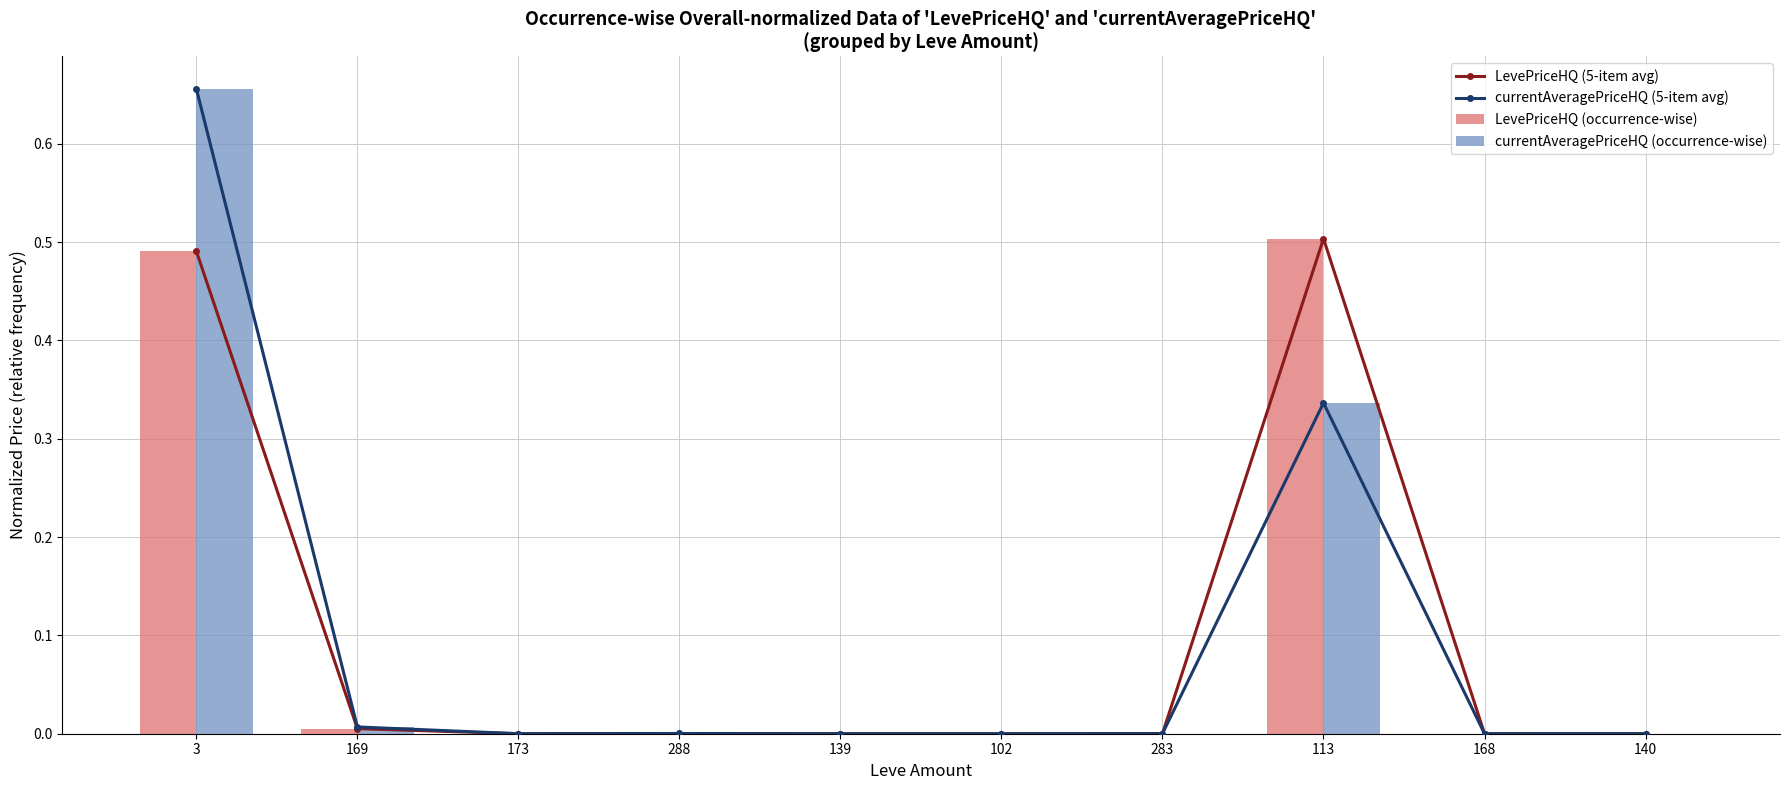

Are the bars horizontal?

No